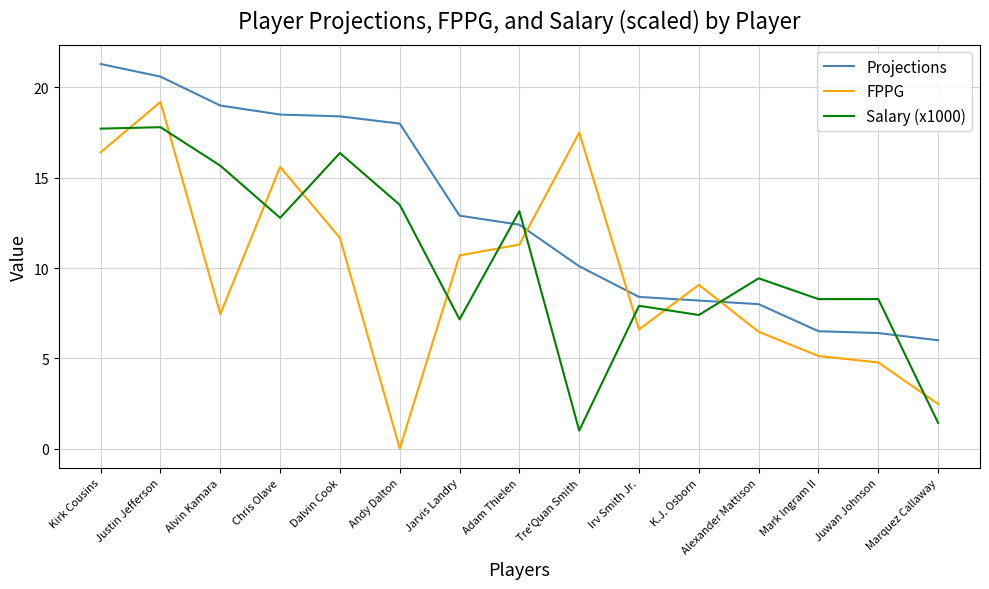

What position from the left is Jarvis Landry?

7